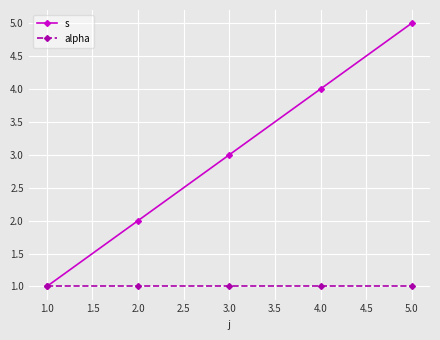

What are all the series names shown in the legend?

s, alpha